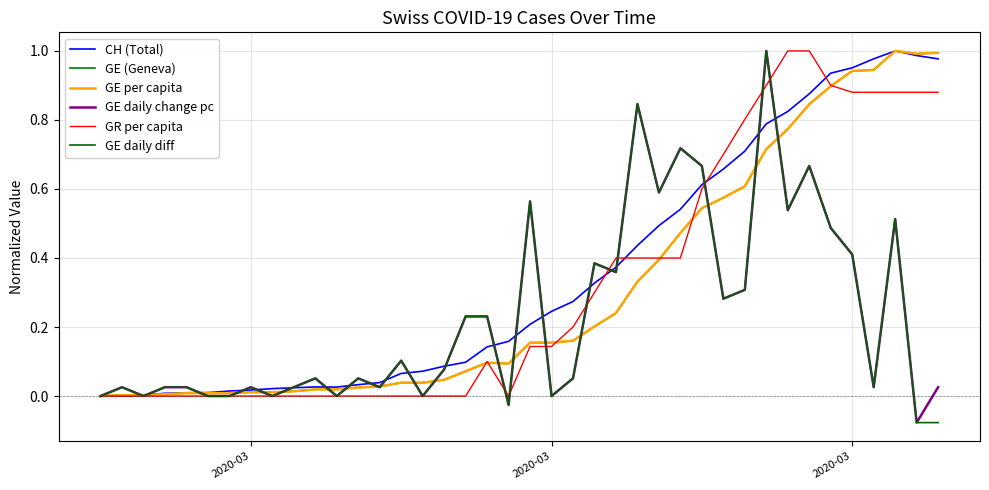

Which series has the largest total across all categories?

CH (Total)